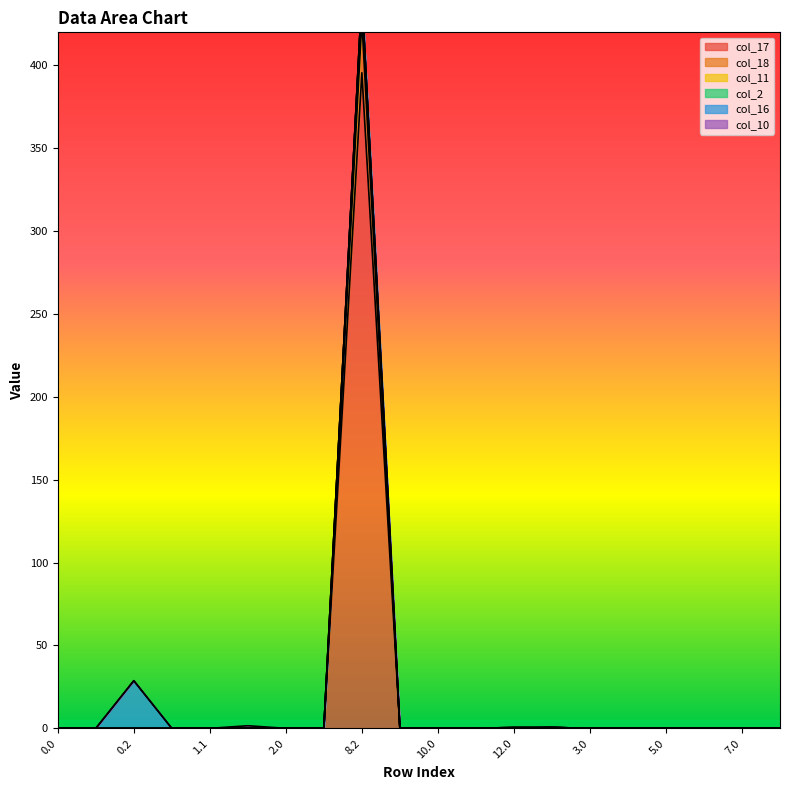

True or false: col_17 and col_11 intersect in this chart.

False